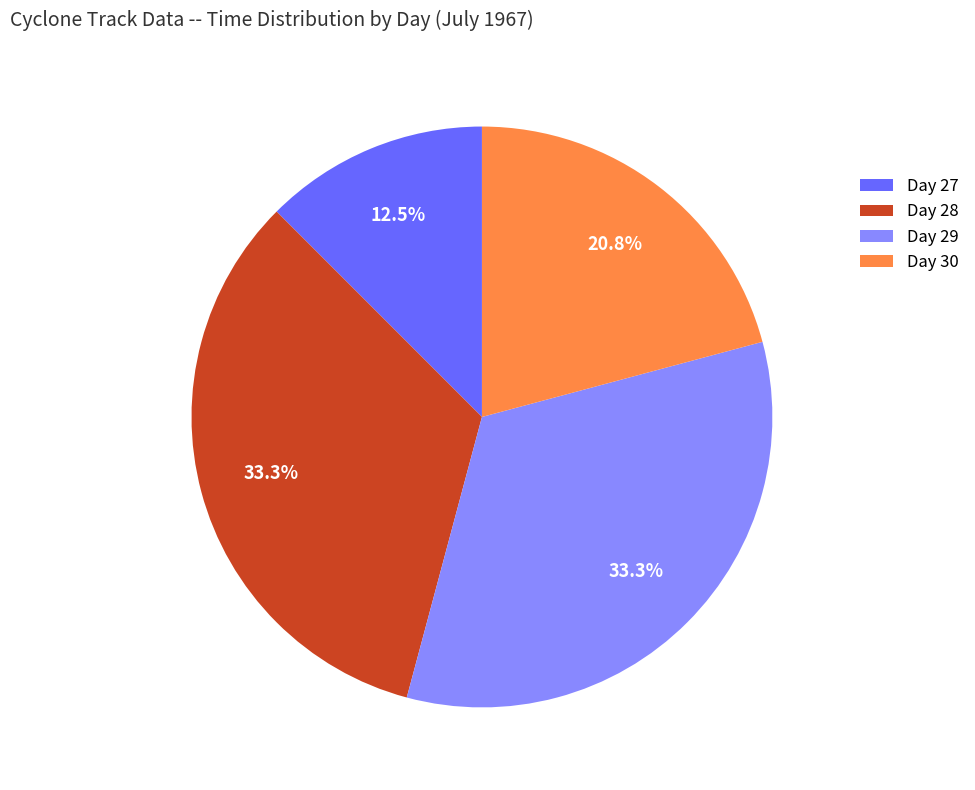

Which has a higher value, Day 27 or Day 28?

Day 28